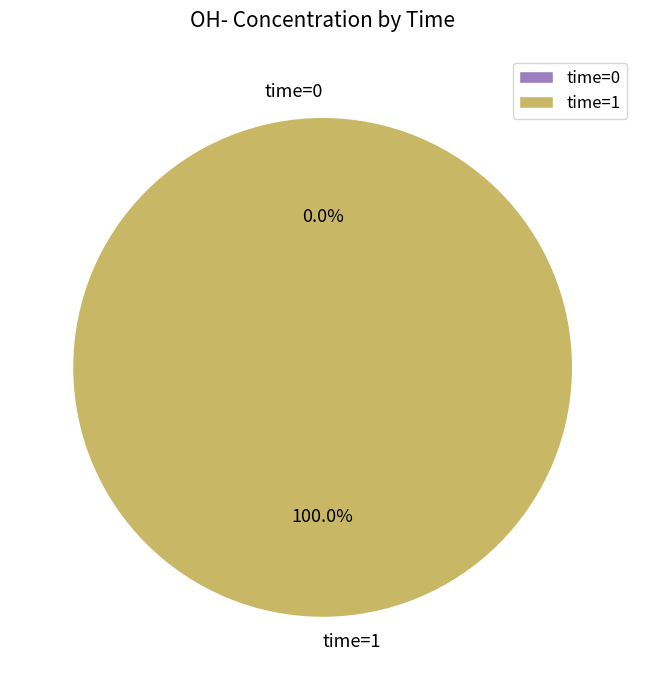

Which category has the smallest portion of the pie?

time=0